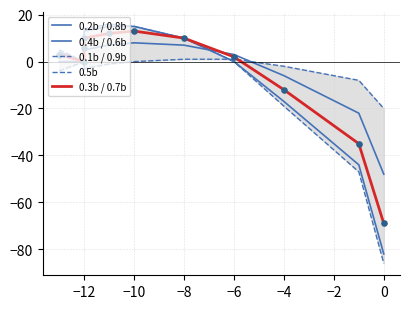

Which series reaches the minimum Y coordinate?

0.5b